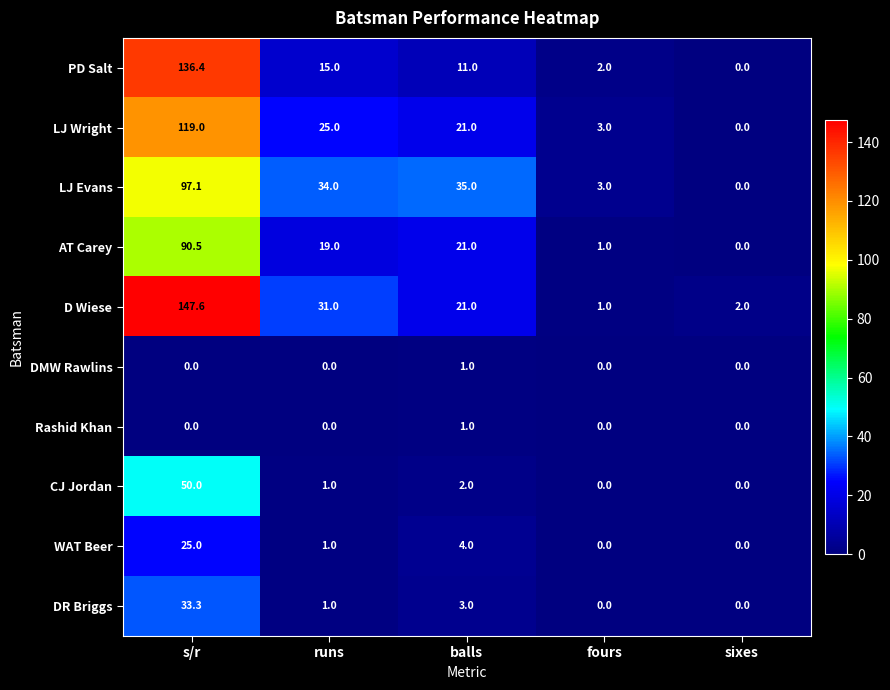

What is the maximum value for LJ Wright?

119.0